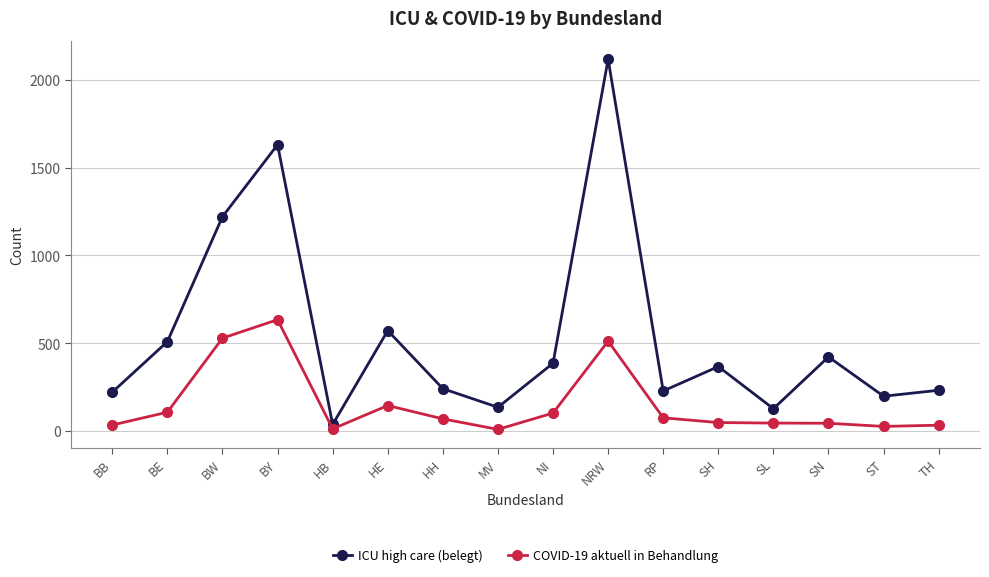

Is the value of ICU high care (belegt) at BW greater than the value of COVID-19 aktuell in Behandlung at NI?

Yes